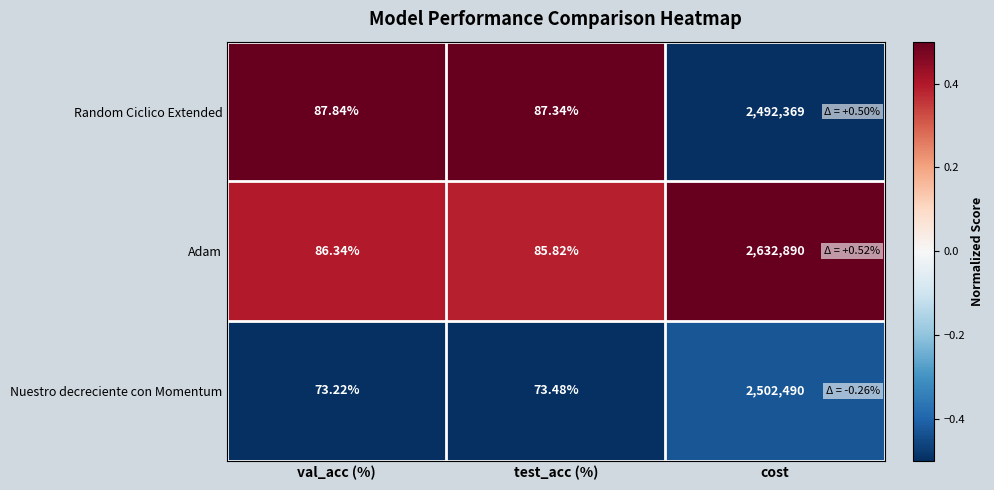

At which label does Nuestro decreciente con Momentum reach its minimum?

val_acc (%)